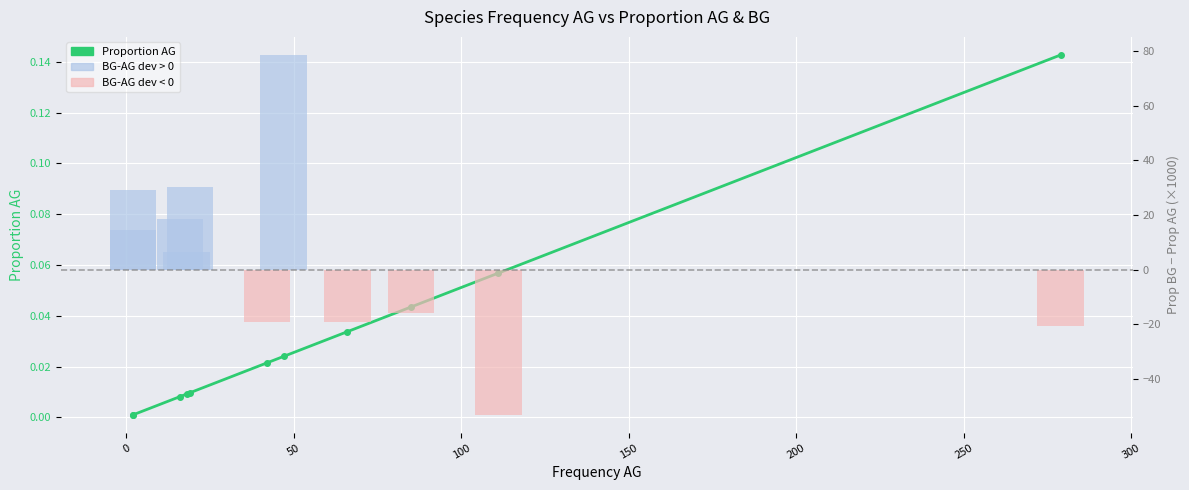

Which series has the largest total across all categories?

Proportion BG - Proportion AG (×1000)